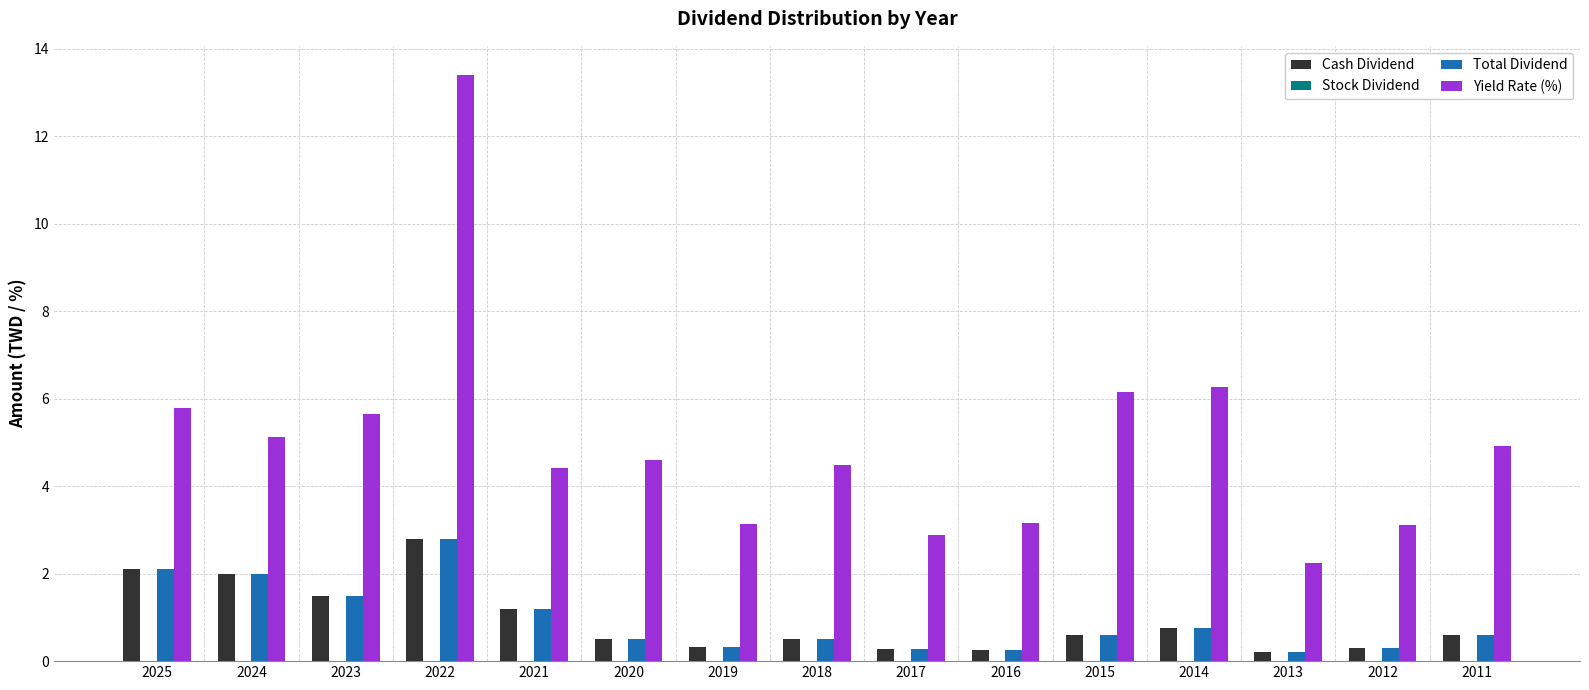

What is the maximum value for Yield Rate (%)?

13.4